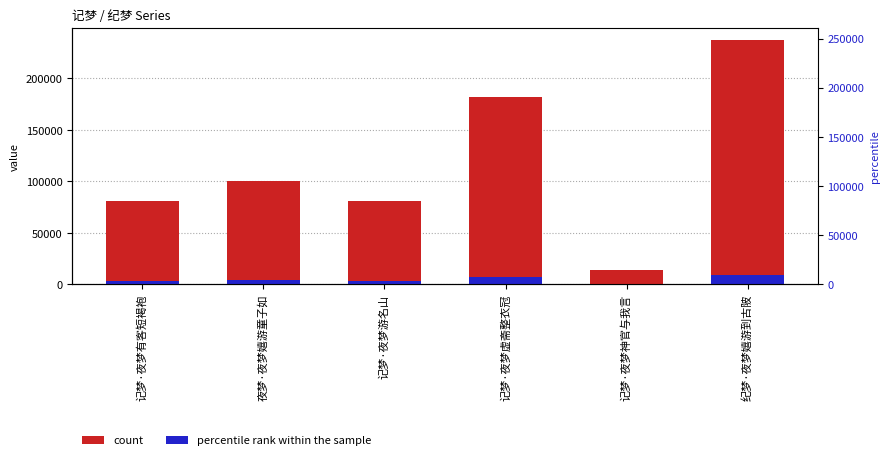

The value of count at 夜梦·夜梦嬉游童子如 is 99969.0. True or false?

True